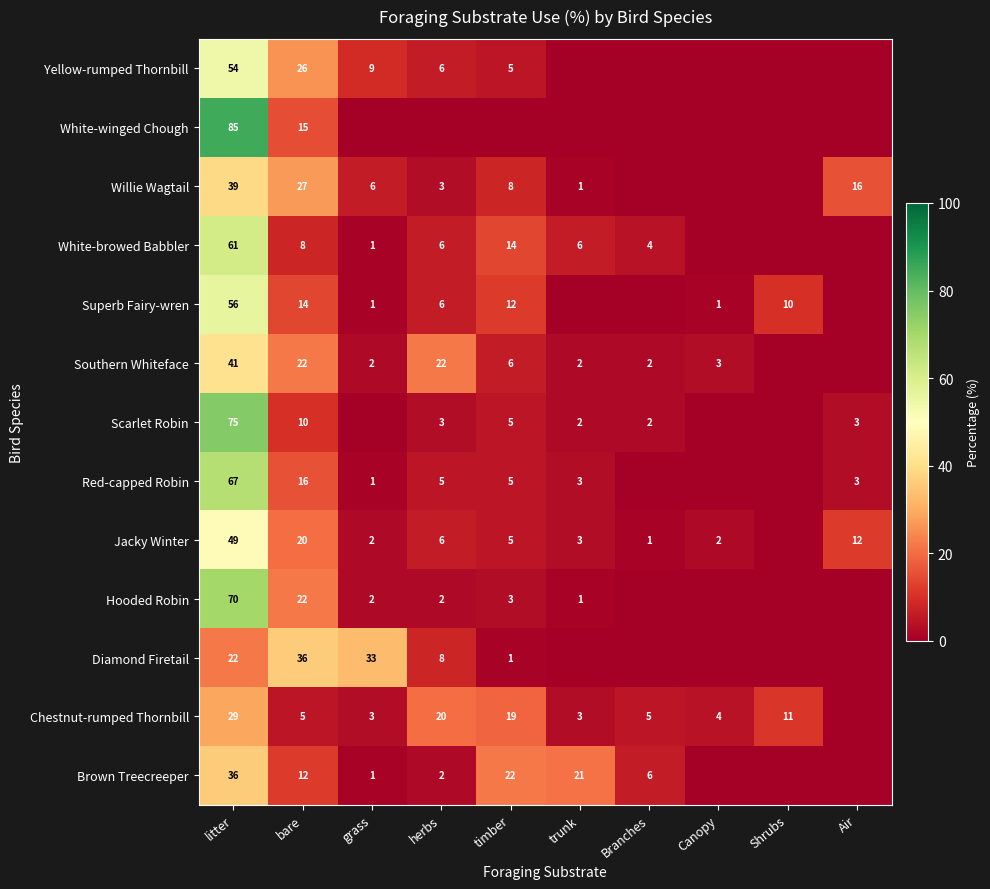

What is the sum of the Willie Wagtail values at grass and Air?

22